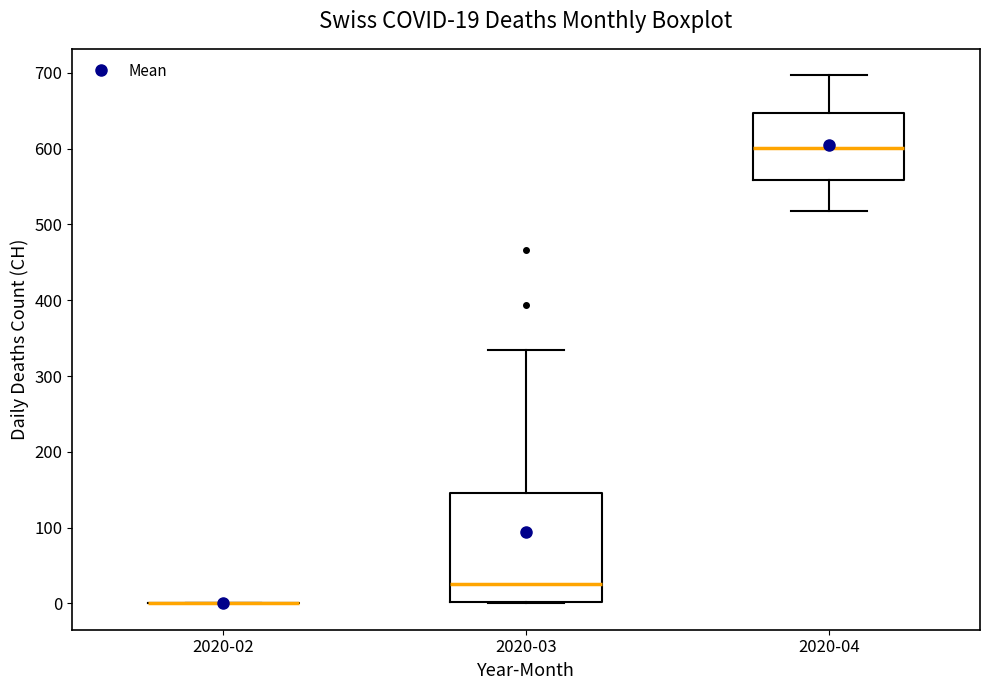

Which box is the tallest, from its lower edge to its upper edge?

2020-03